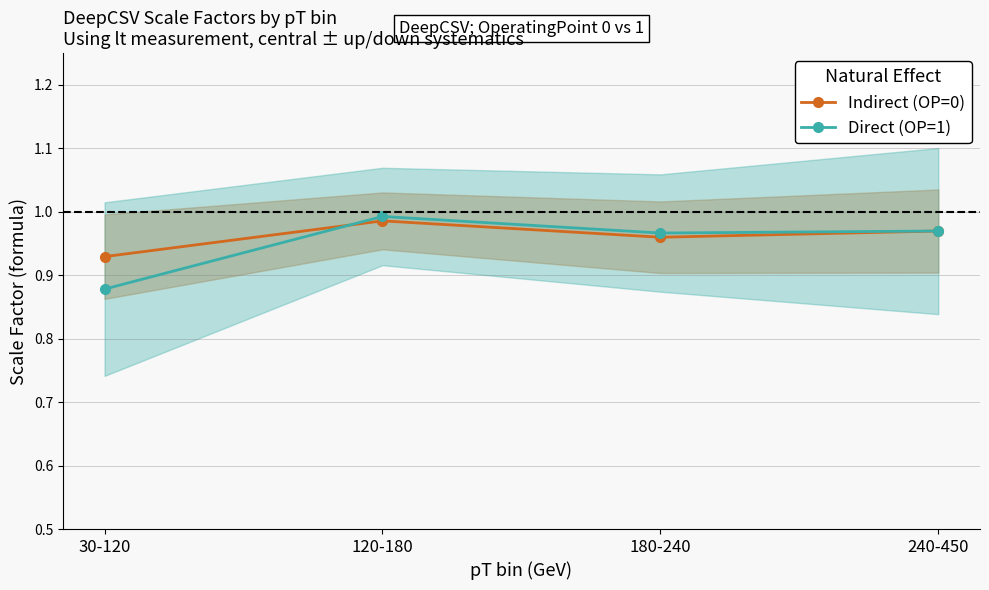

What is the difference between the maximum and minimum values in the Direct (OP=1) series?

0.1